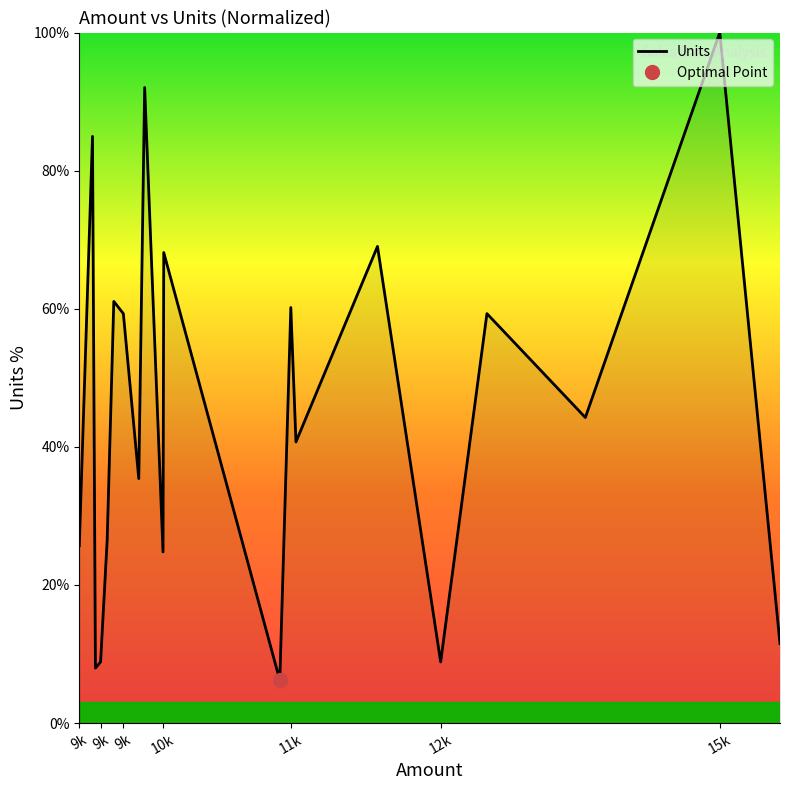

How many points are higher than both their immediate neighbors (excluding endpoints)?

8